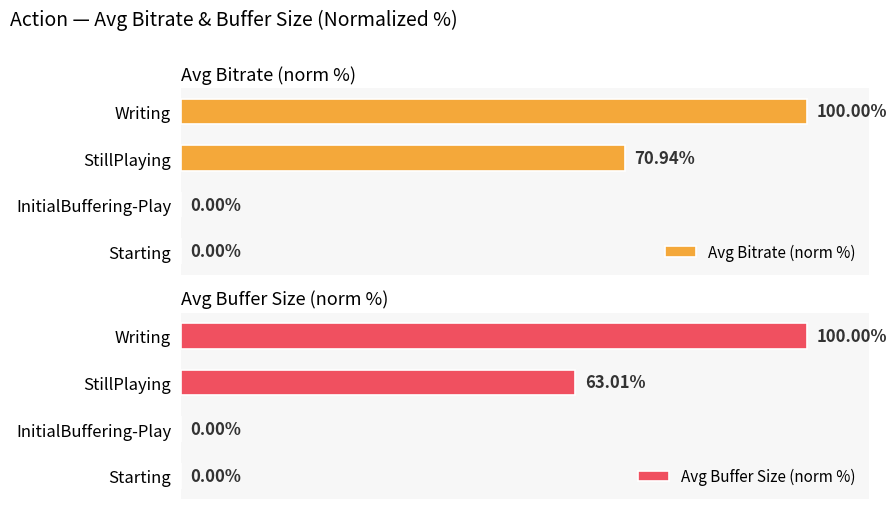

True or false: Avg Bitrate (norm %) has a value of 68.7 at 3.

False